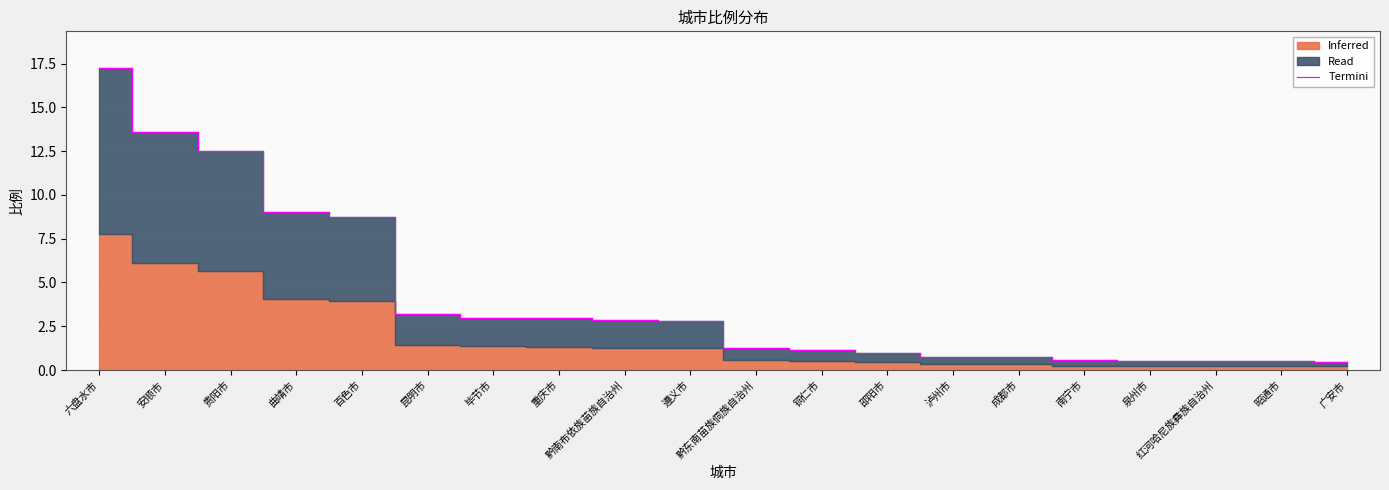

True or false: the data shows 22.6 at 安顺市.

False